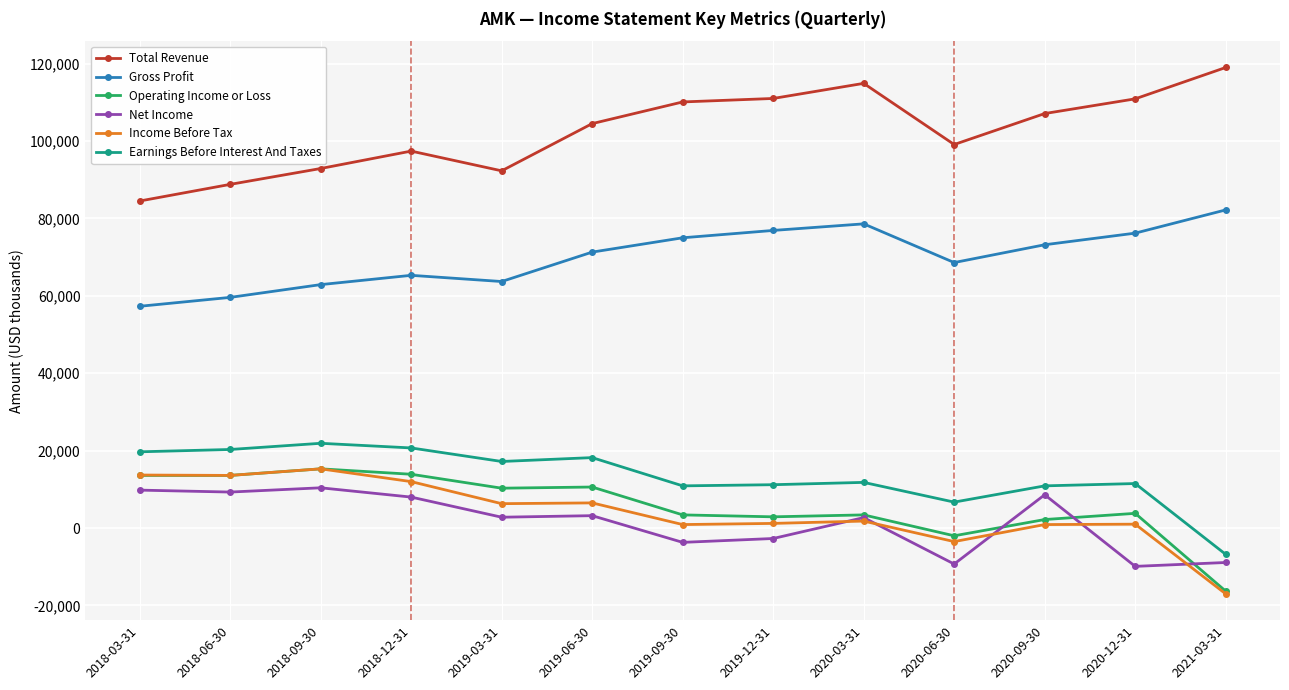

What is the highest value of the Total Revenue series?

119000